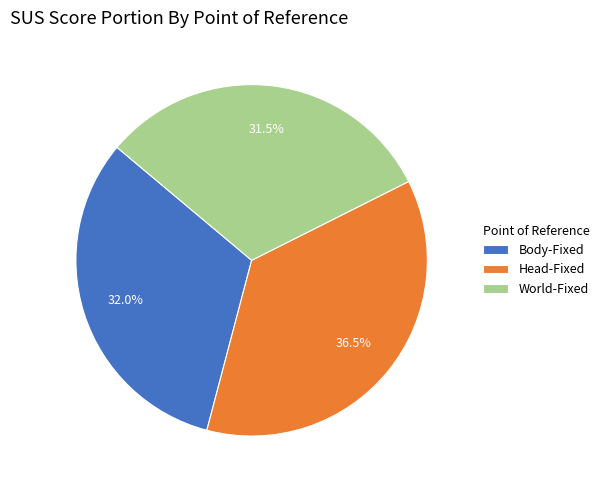

Is there a majority slice in this chart?

No